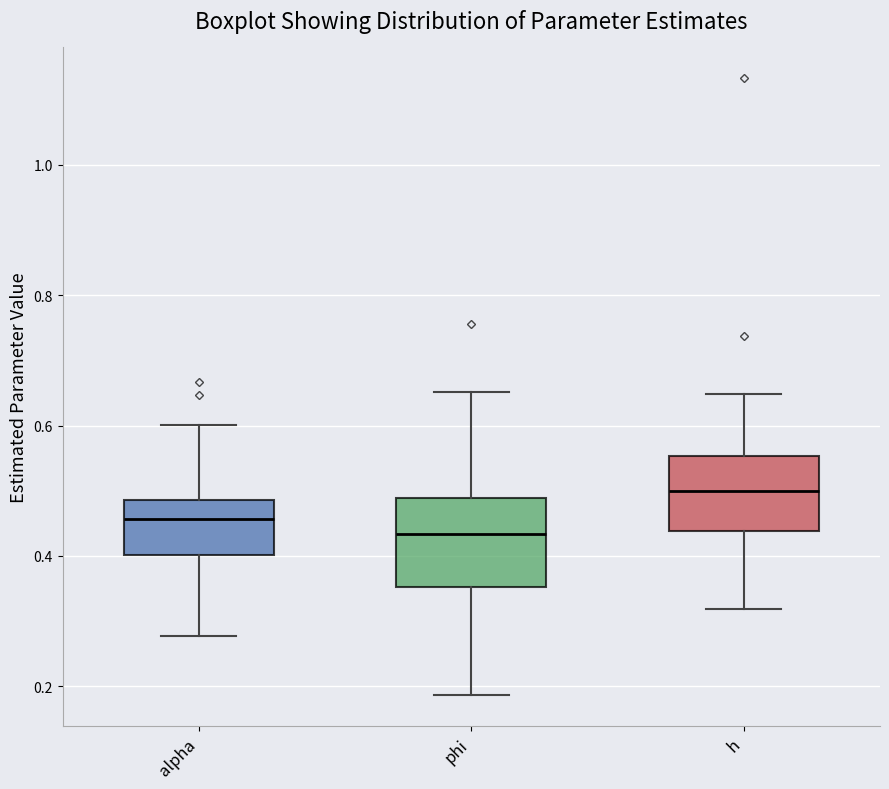

Which box has the lowest median line?

phi